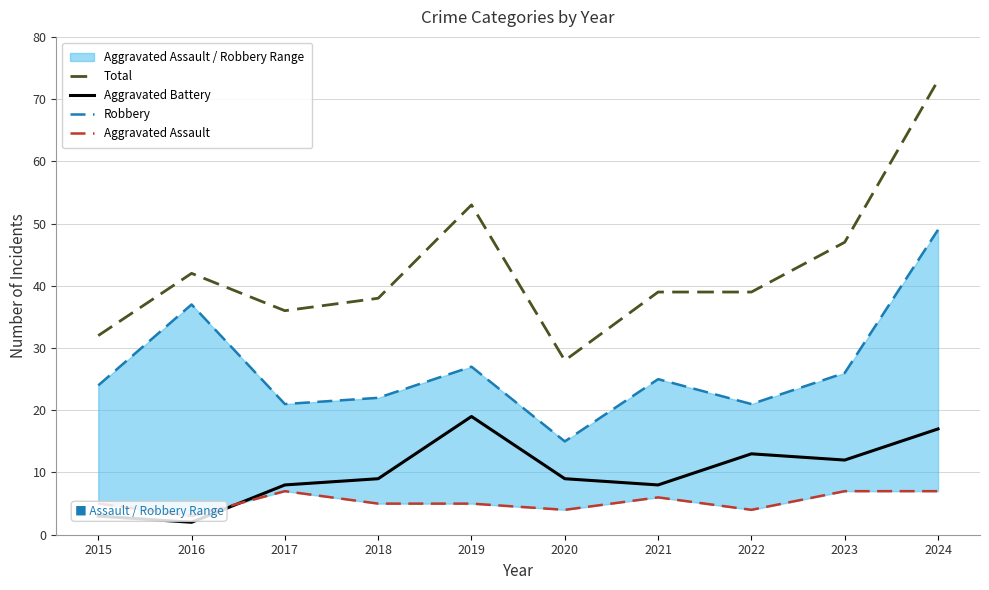

What is the greatest value displayed?

73